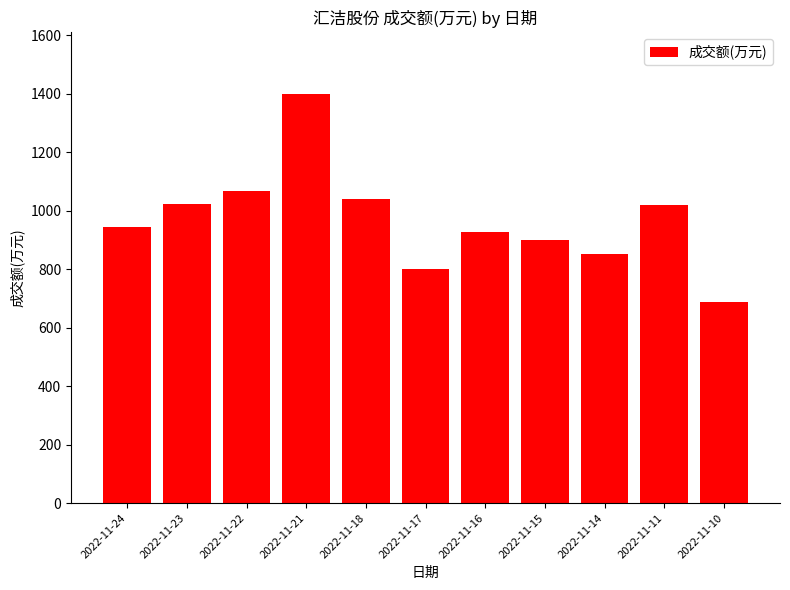

The value at 2022-11-24 is 944. True or false?

True